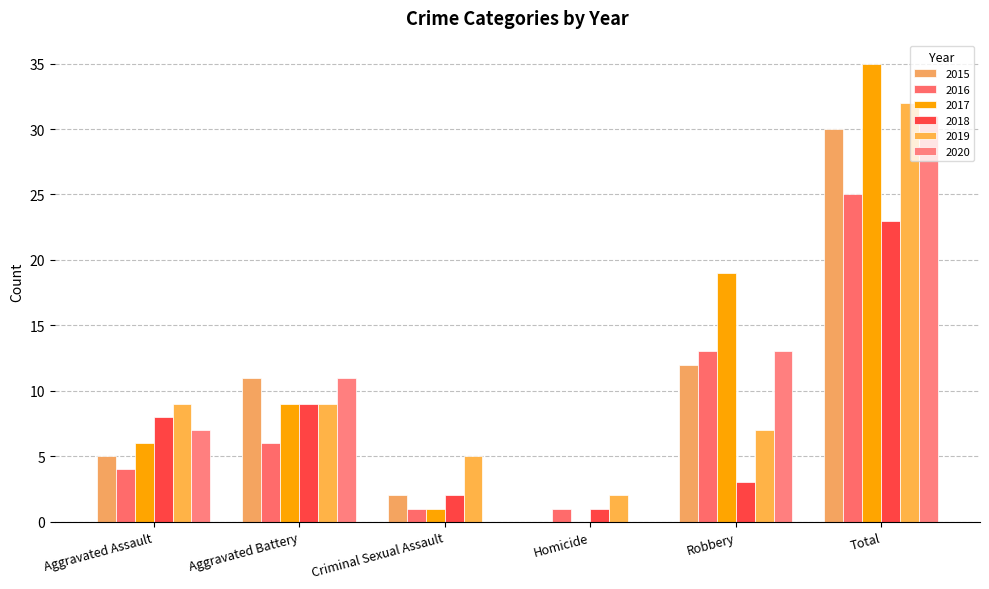

Rank the series at Aggravated Battery from highest to lowest value.

2015, 2020, 2017, 2018, 2019, 2016